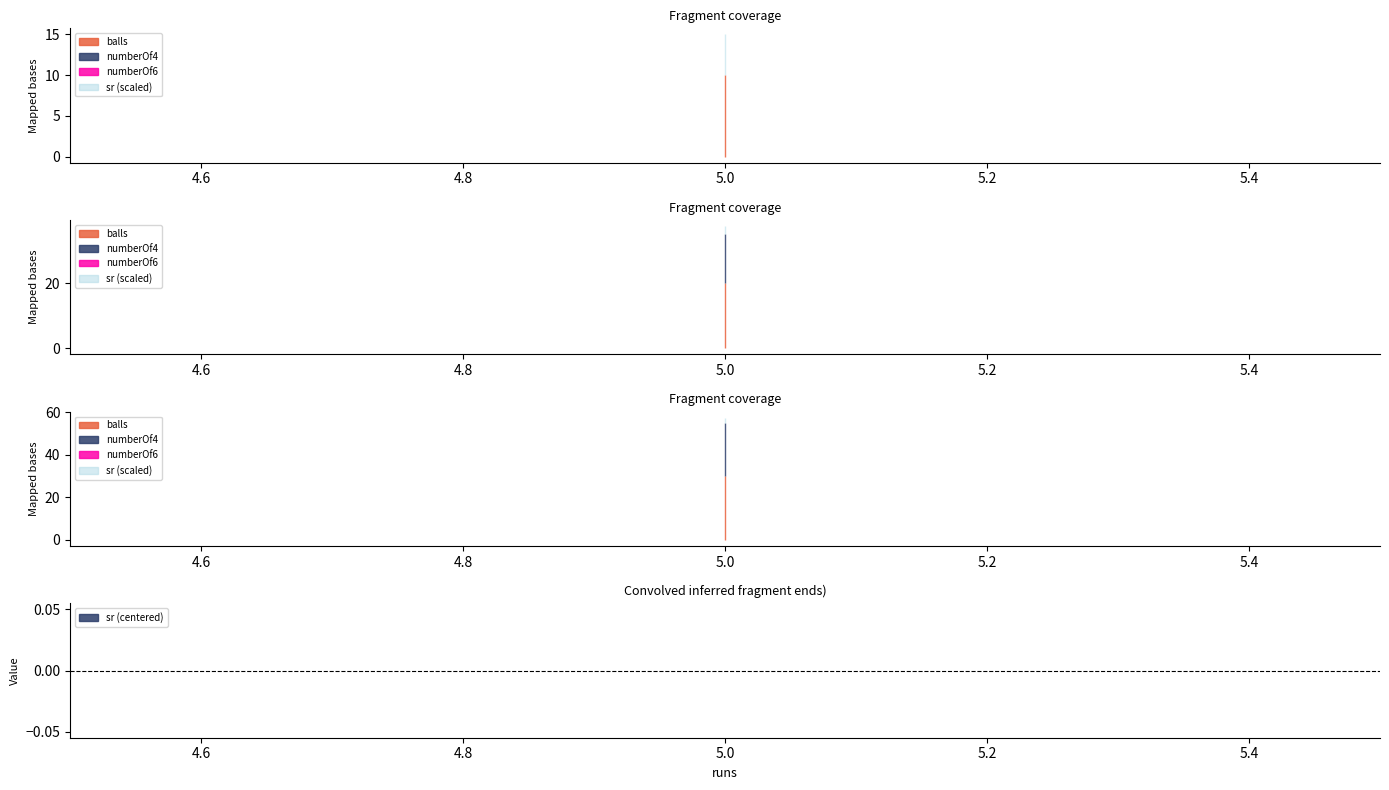

The value of sr at 5 is 50. True or false?

True